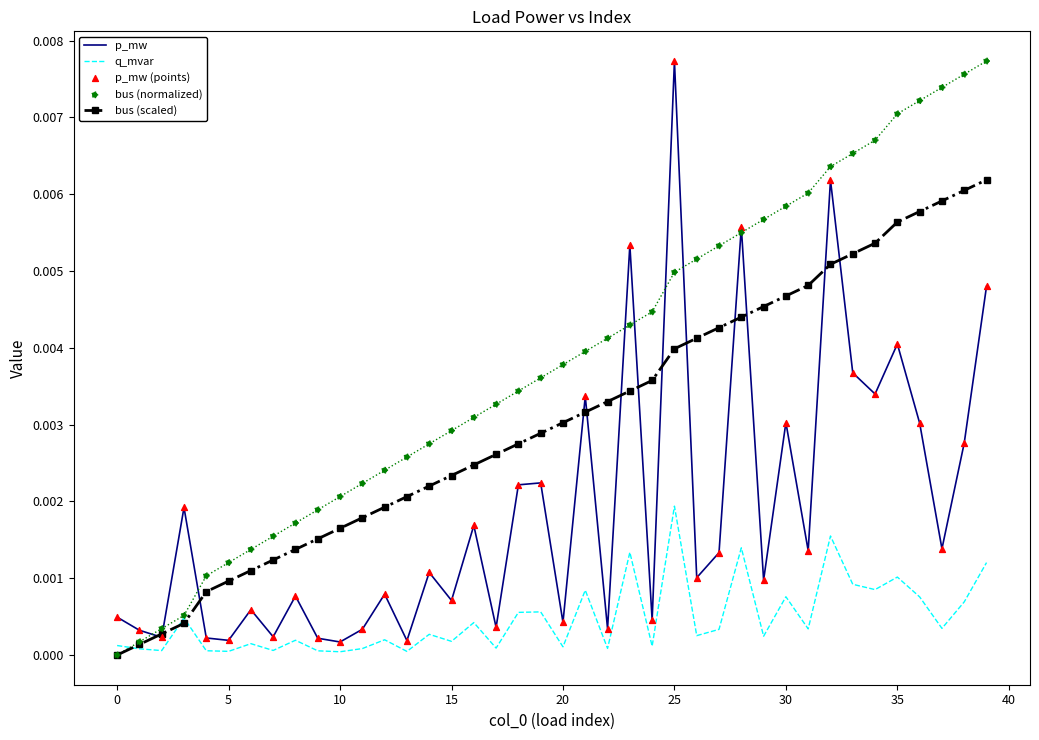

Which series contains the lowest Y value?

bus (scaled)